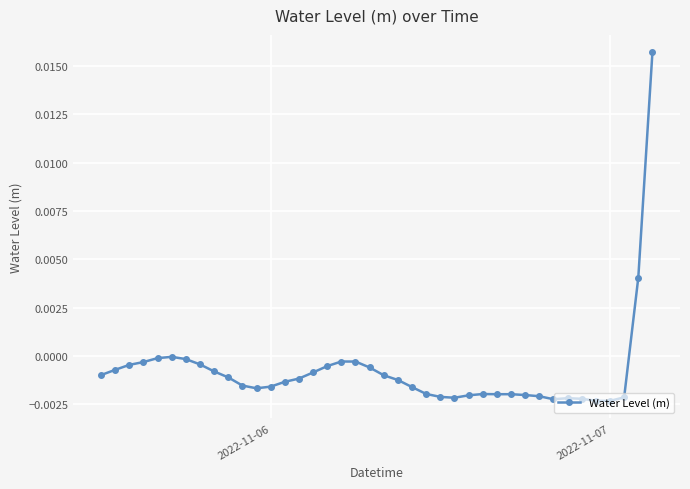

True or false: the data has more than 0 interior local peaks.

True